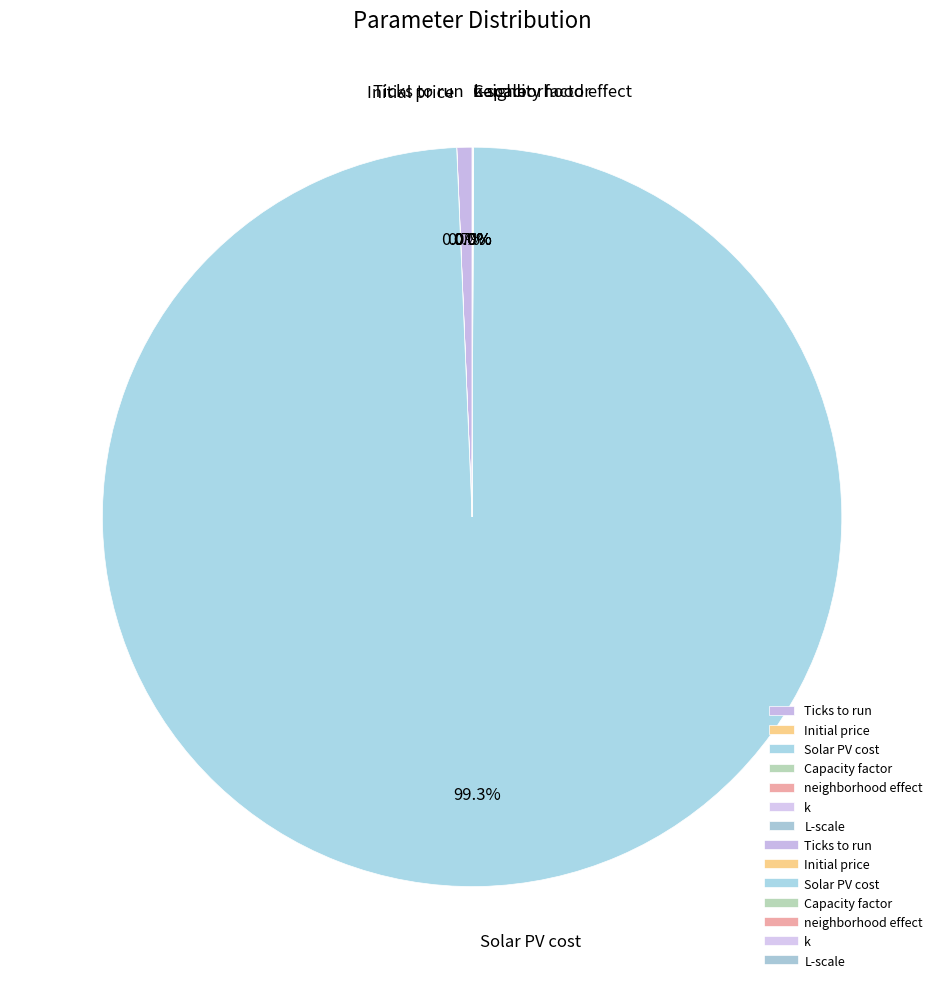

To the nearest percent, what is the average slice percentage?

14%